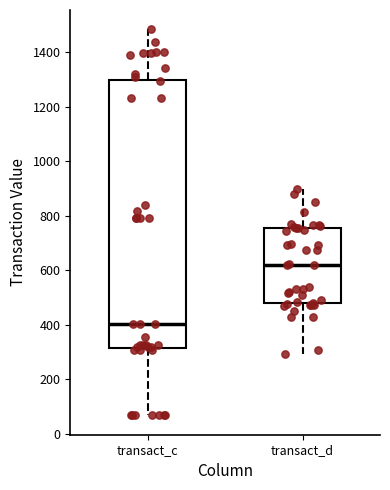

Which box has the highest median line?

transact_d